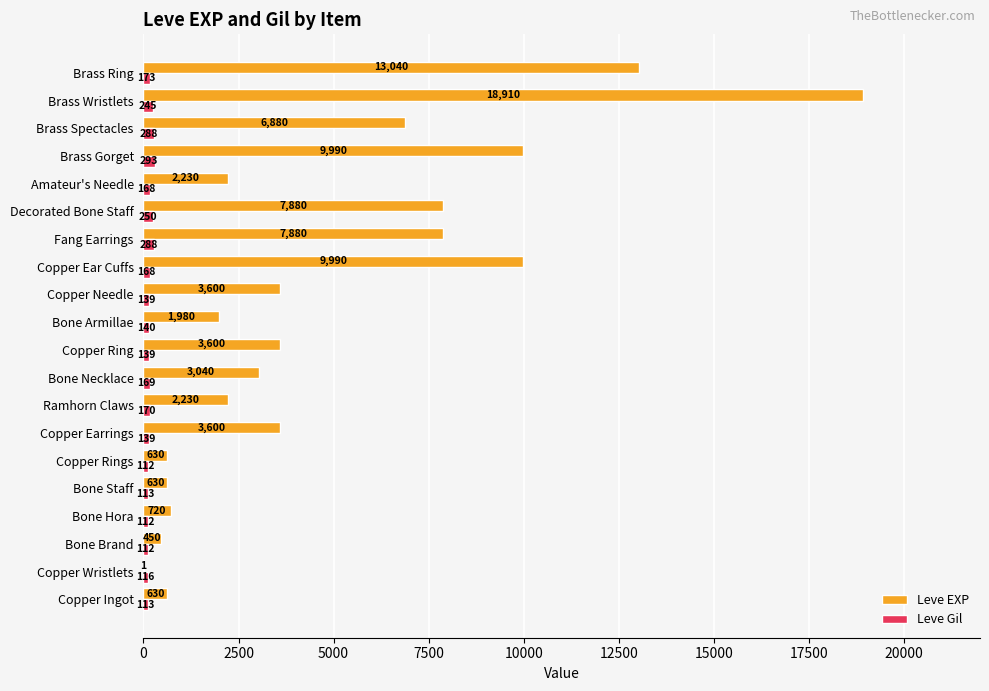

The Leve EXP series shows 2154 at Copper Earrings. True or false?

False